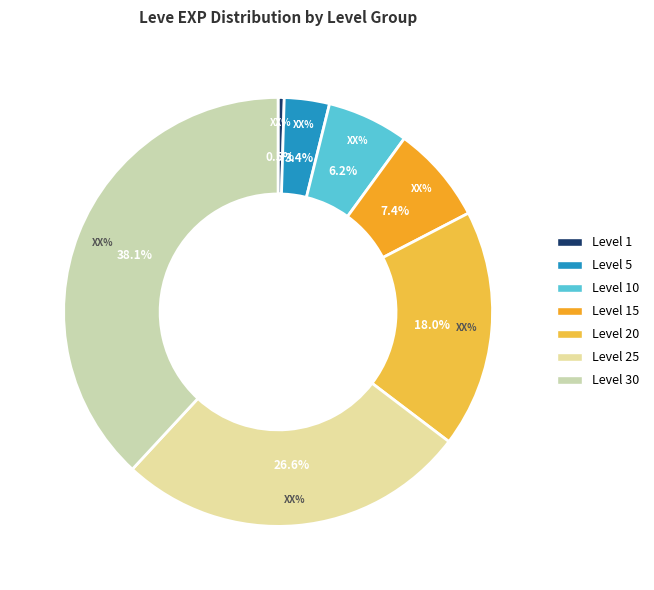

Is Level 10 the majority of the pie?

No